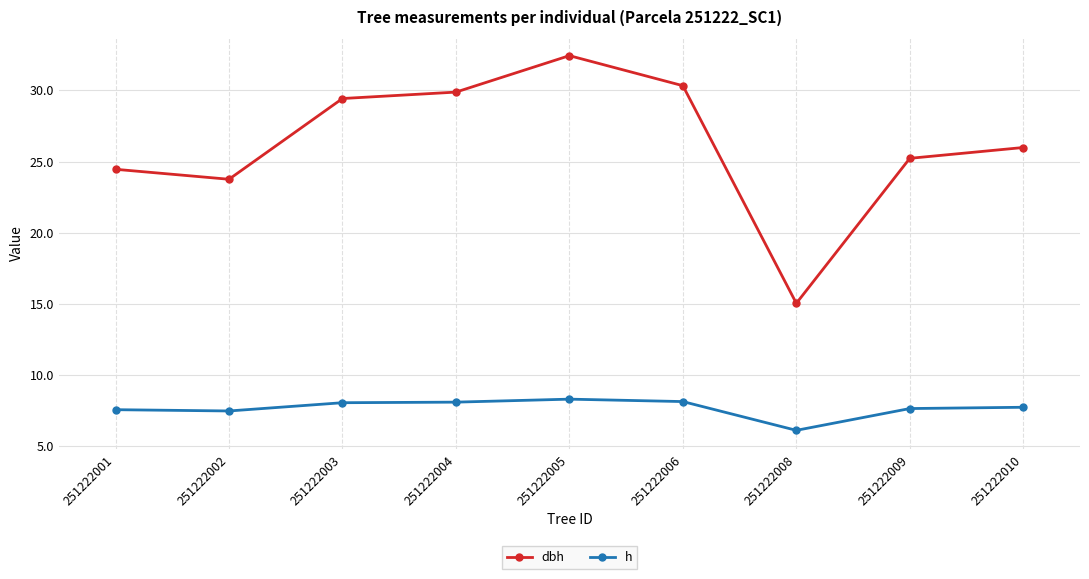

The h series shows 8.1 at 251222003. True or false?

True